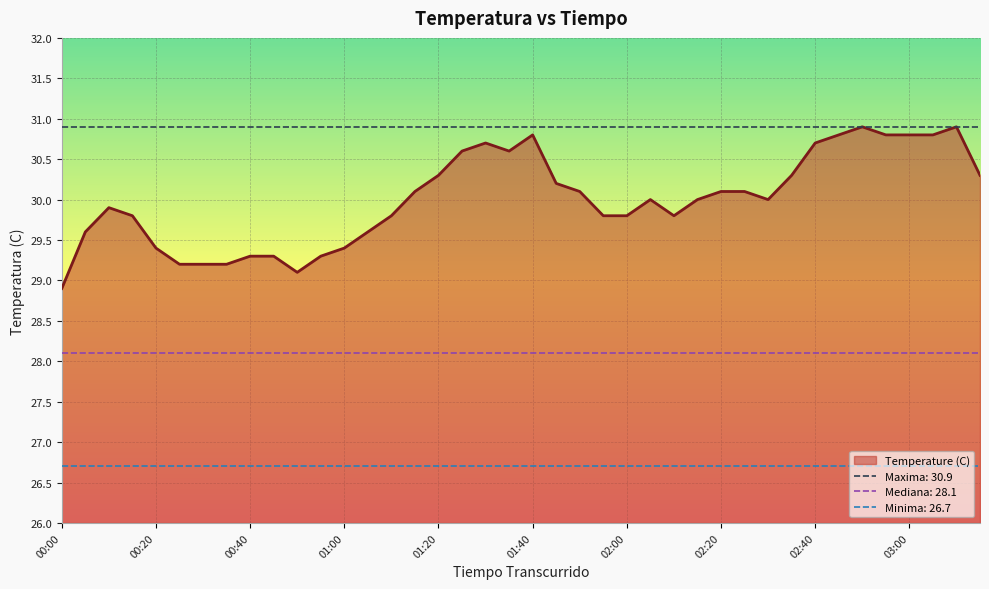

The chart shows a value of 14.4 at 02:25. True or false?

False